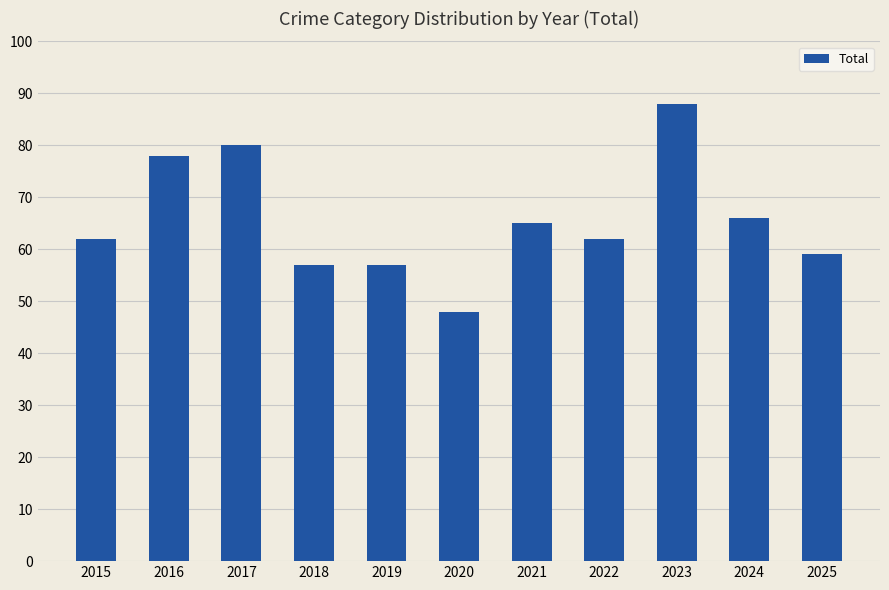

What is the difference between the maximum and minimum values?

40